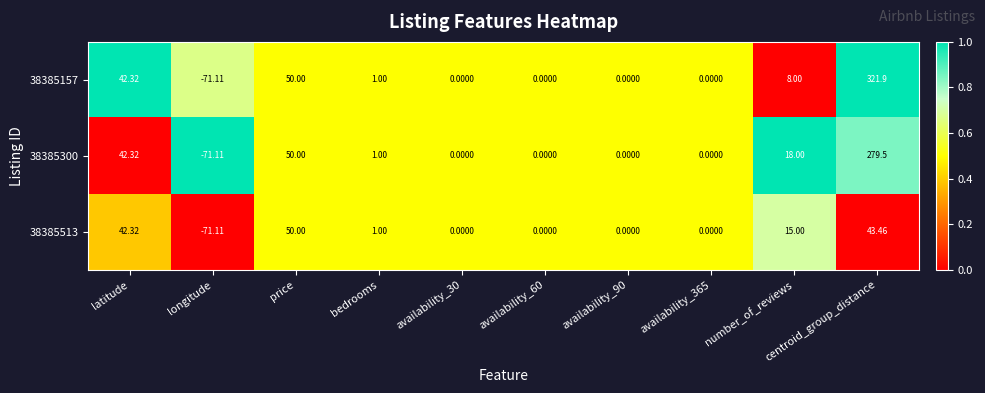

At which category is the sum across all series the highest?

centroid_group_distance